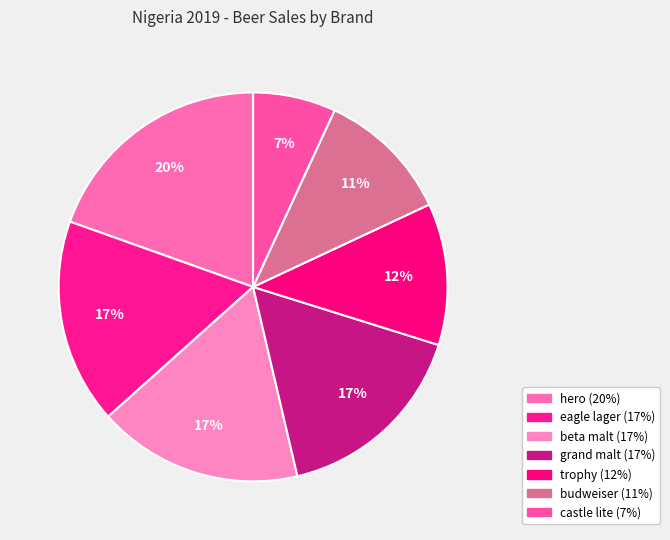

To the nearest percent, what is the difference between the castle lite and grand malt slice percentages?

10%